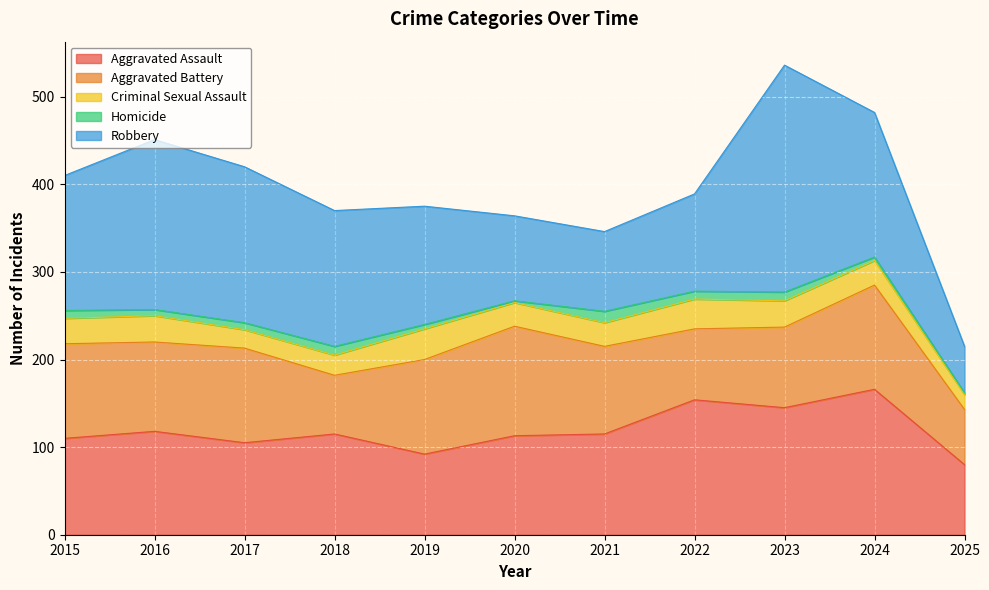

How many series are shown in this chart?

5